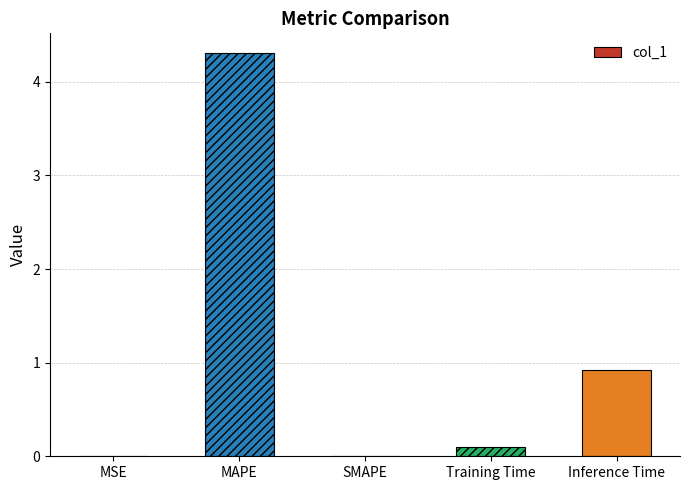

What is the maximum value shown in the chart?

4.3